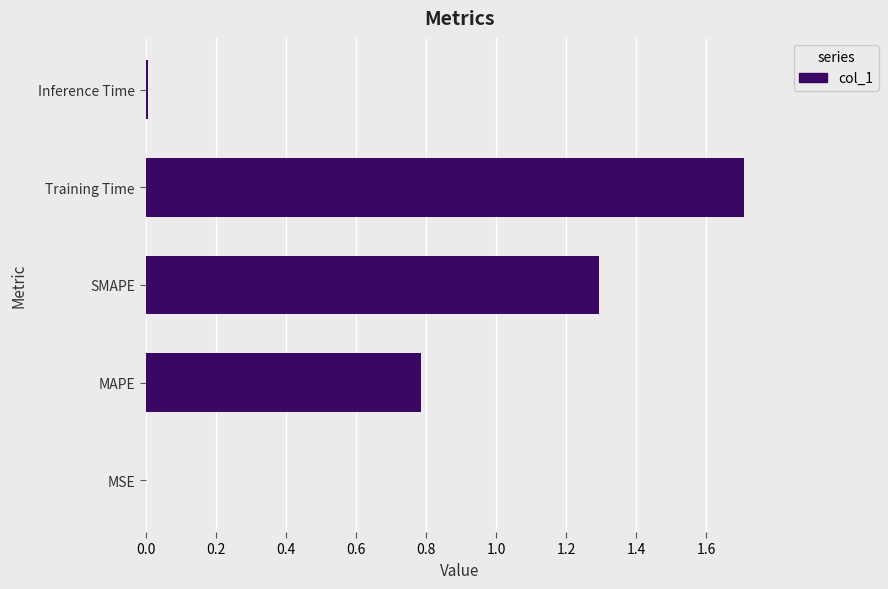

Are the bars horizontal?

Yes